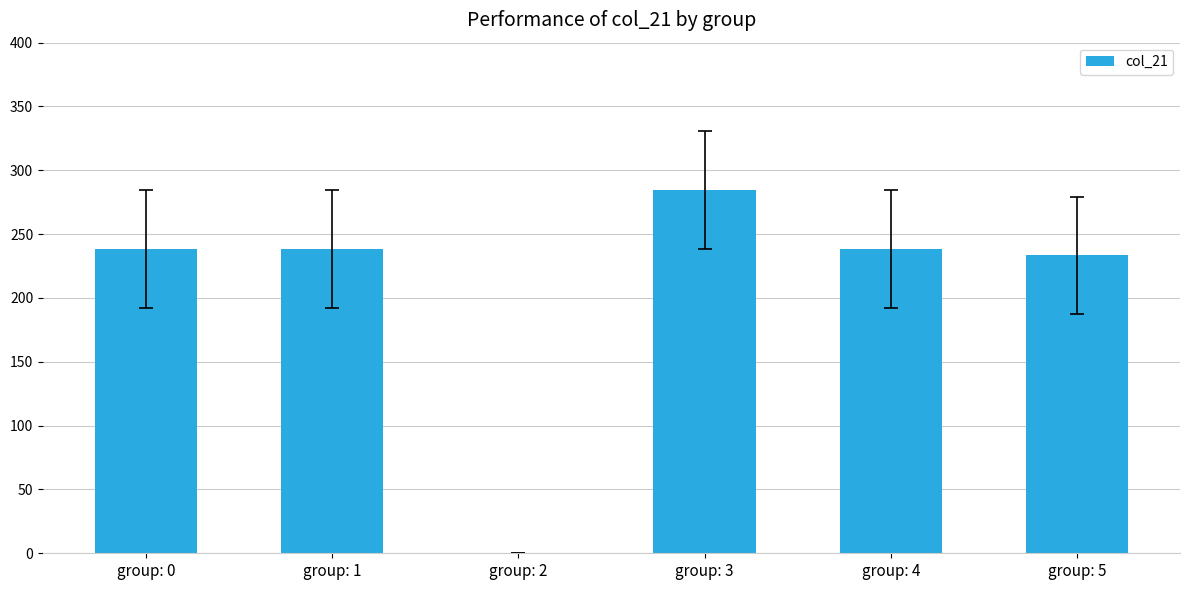

What is the sum of the values at group: 2 and group: 0?

238.4